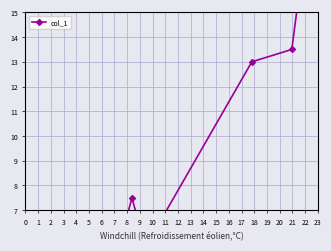

What is the approximate value at 1?

6.5